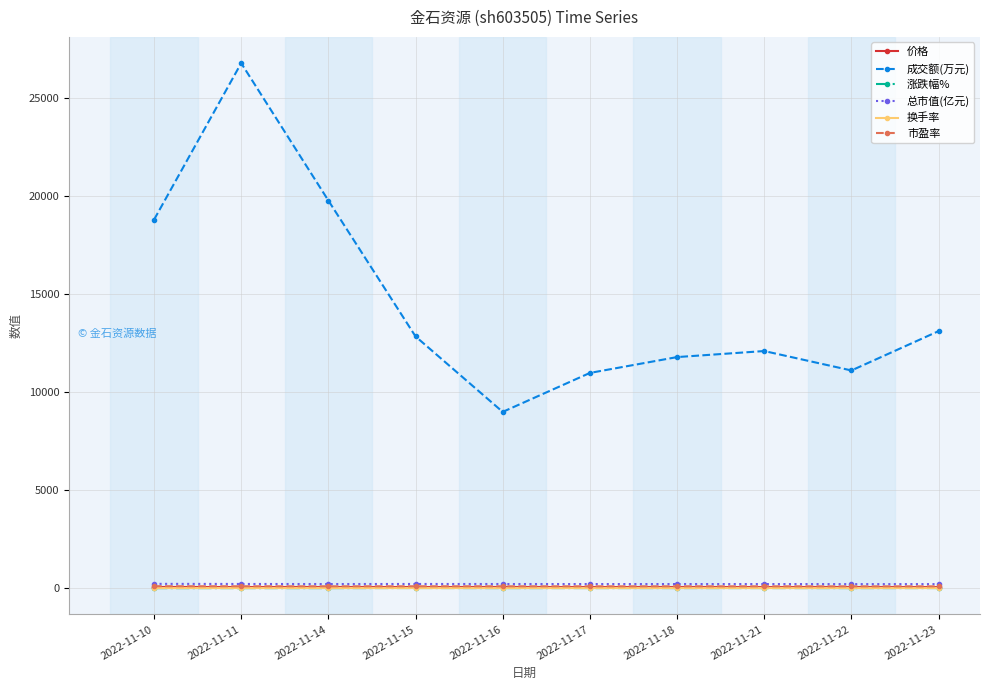

Is it true that 成交额(万元) equals 18424.1 at 2022-11-21?

False